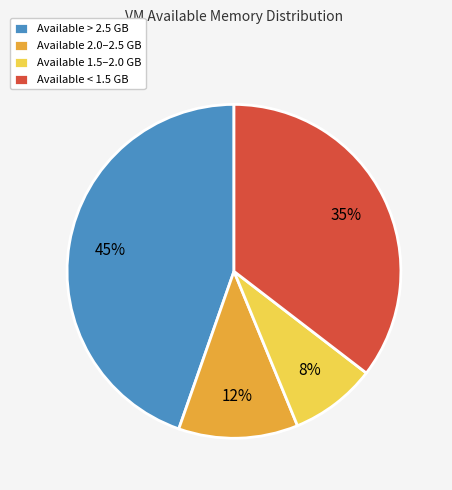

How many segments does this pie chart have?

4